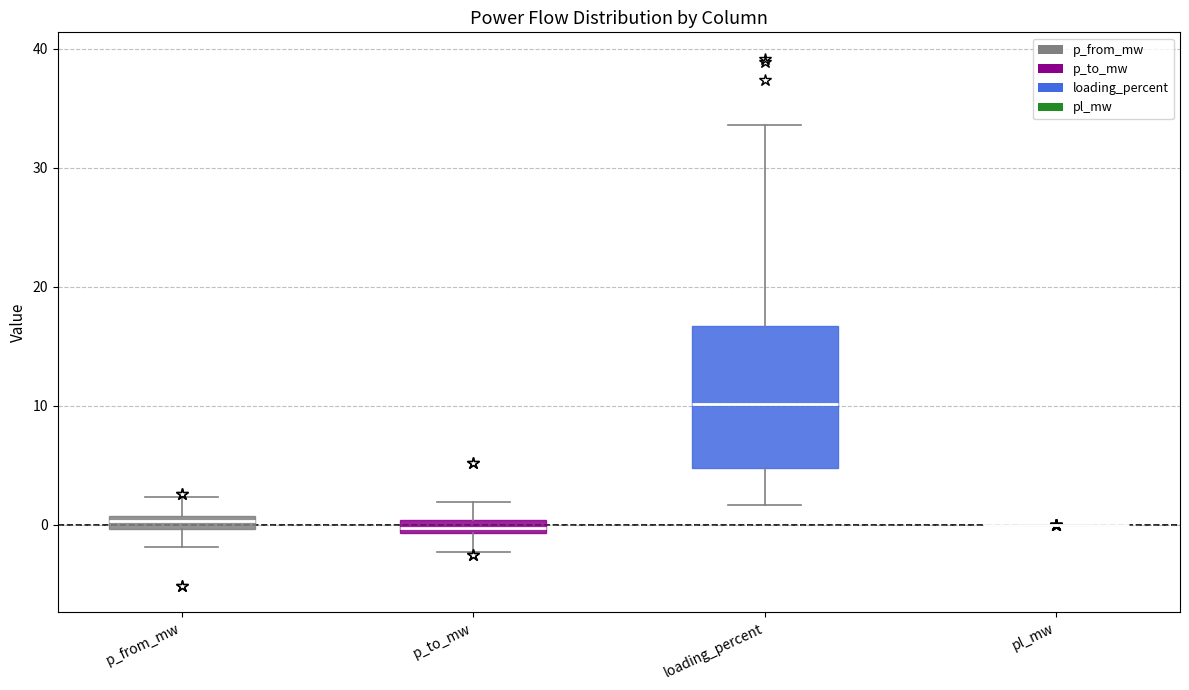

Which box is the tallest, from its lower edge to its upper edge?

loading_percent